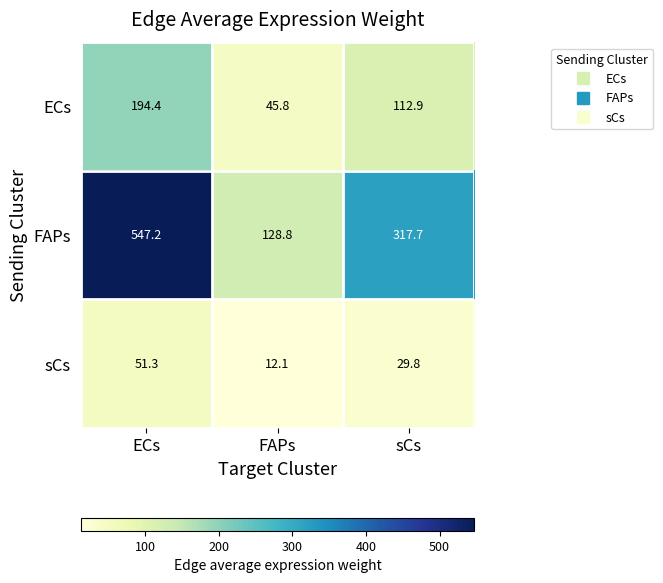

Rank the series by their maximum value, from lowest to highest.

sCs, ECs, FAPs